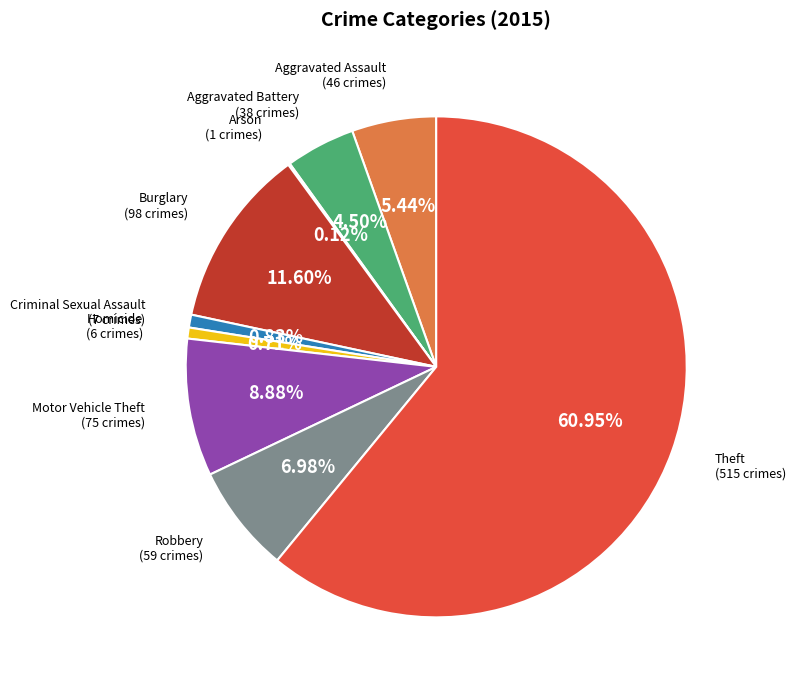

Is there a majority slice in this chart?

Yes